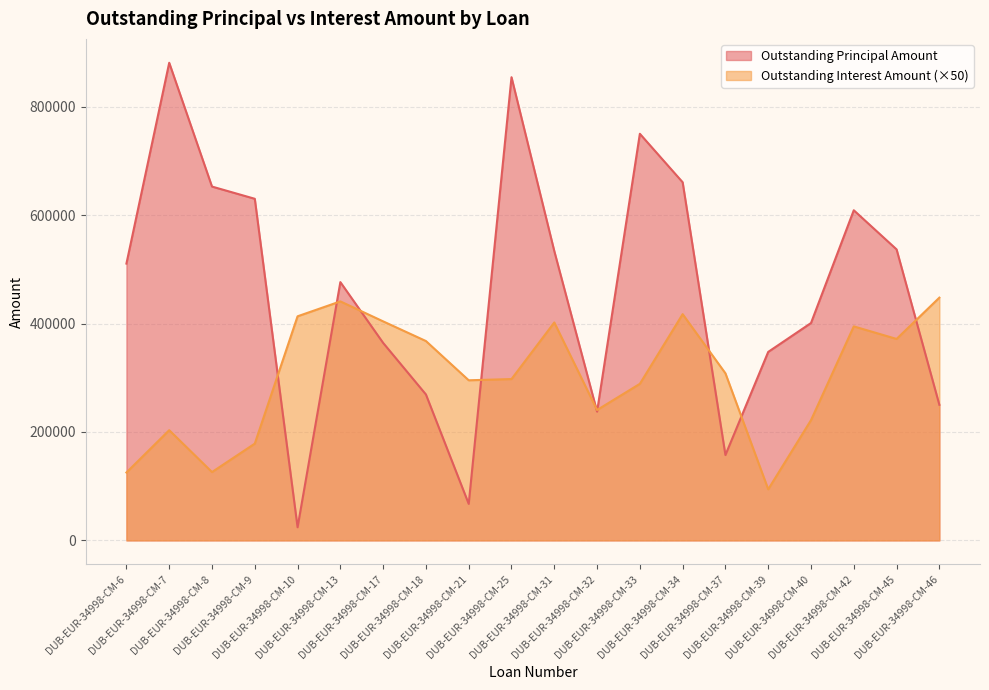

At DUB-EUR-34998-CM-8, list the series in order from smallest to largest.

Outstanding Interest Amount (×50), Outstanding Principal Amount